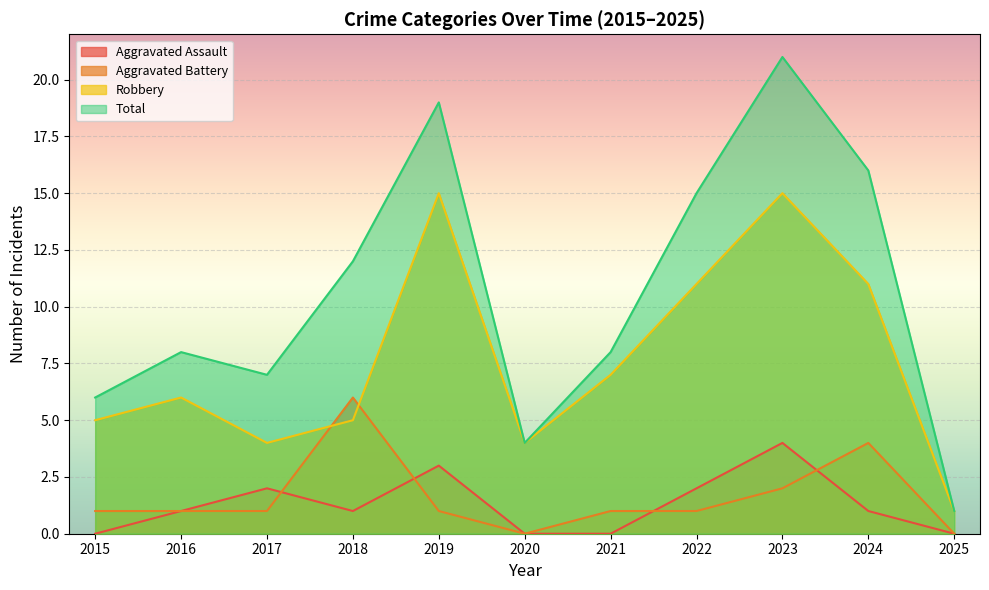

Where is the first local maximum for Total?

2016